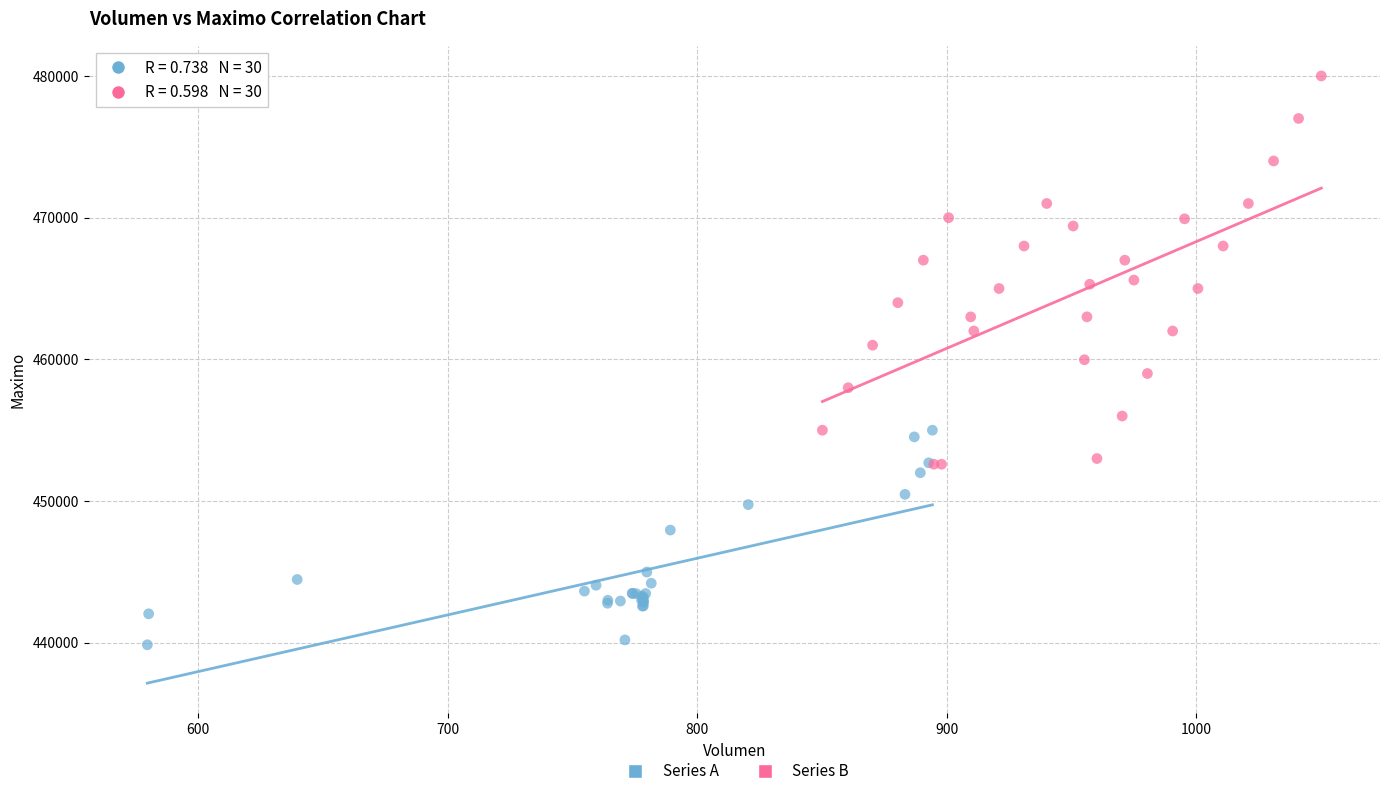

Which series contains the highest Y value?

Series B